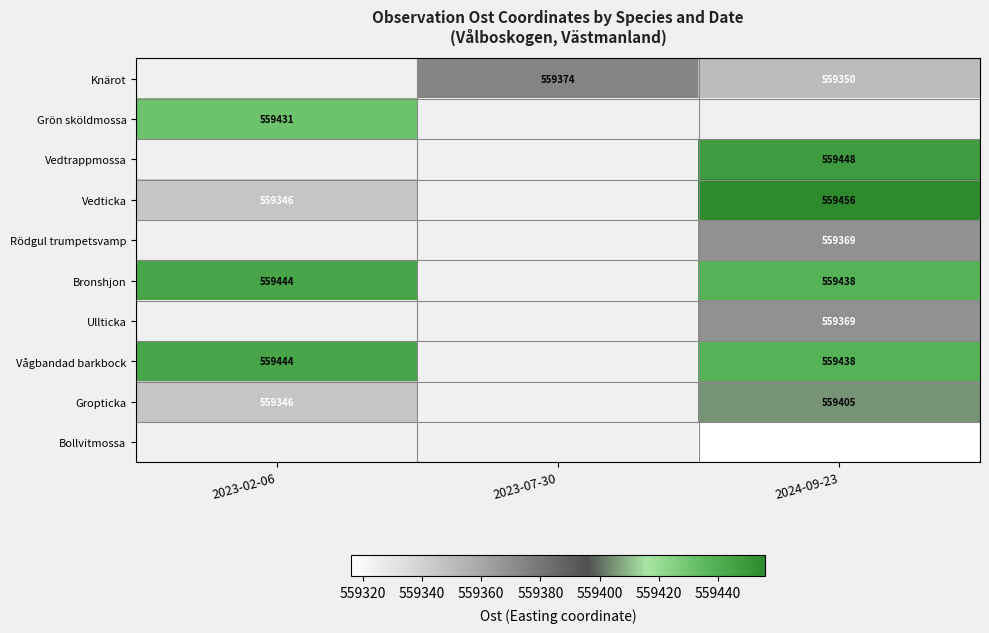

The value of Vågbandad barkbock at 2024-09-23 is 138724. True or false?

False